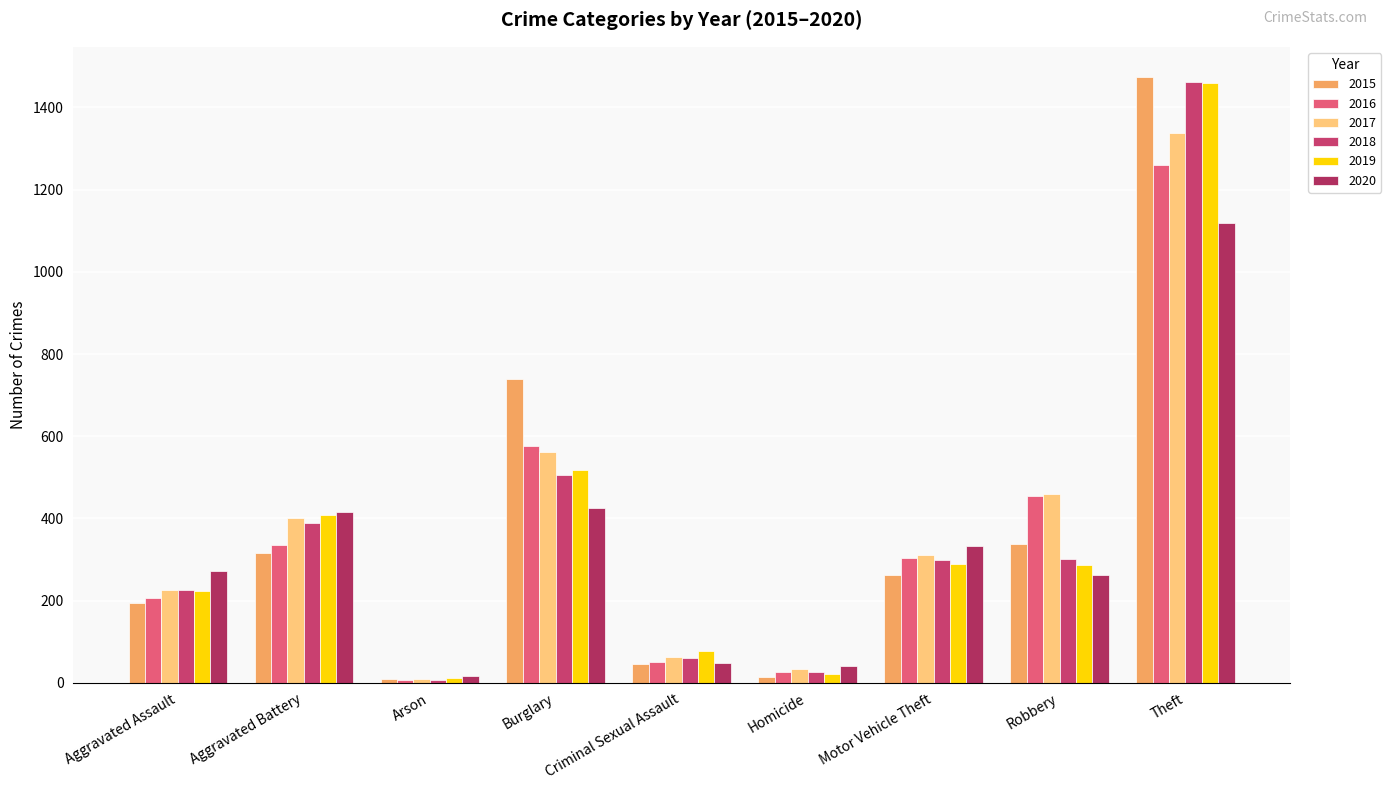

Which category has the highest value in the 2015 series?

Theft